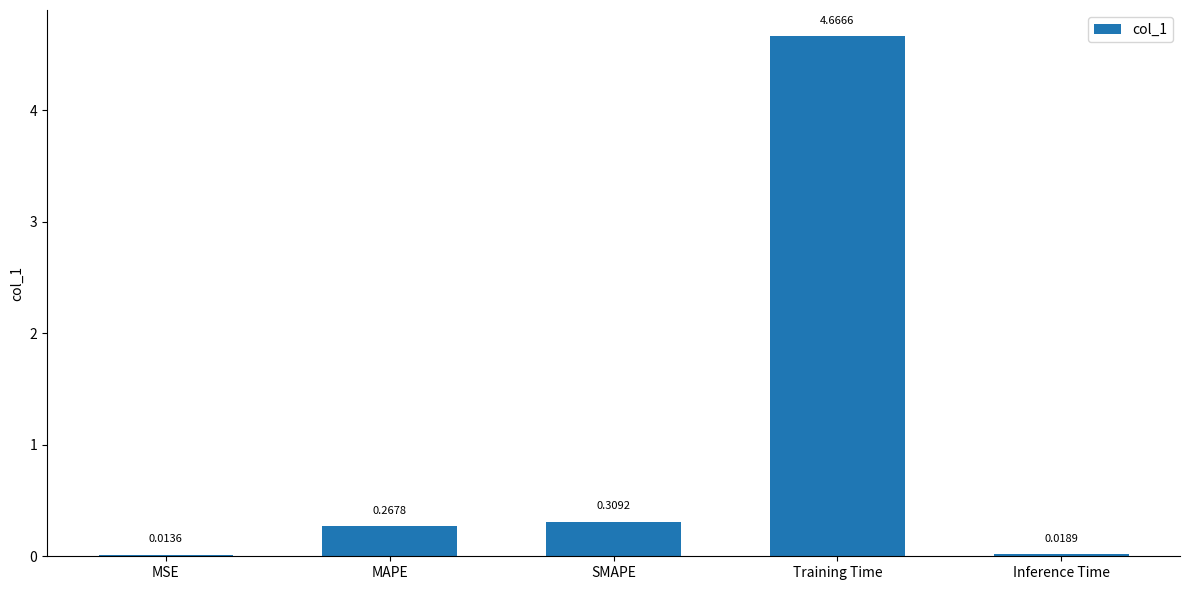

At which label is the value closest to 2?

SMAPE